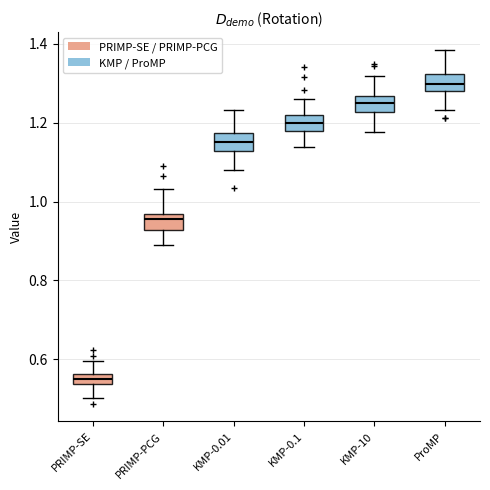

Where is the lower edge of the box for KMP-0.1 on the y-axis? The values are not printed on the chart, so give them approximately, as read against the axis.

1.18